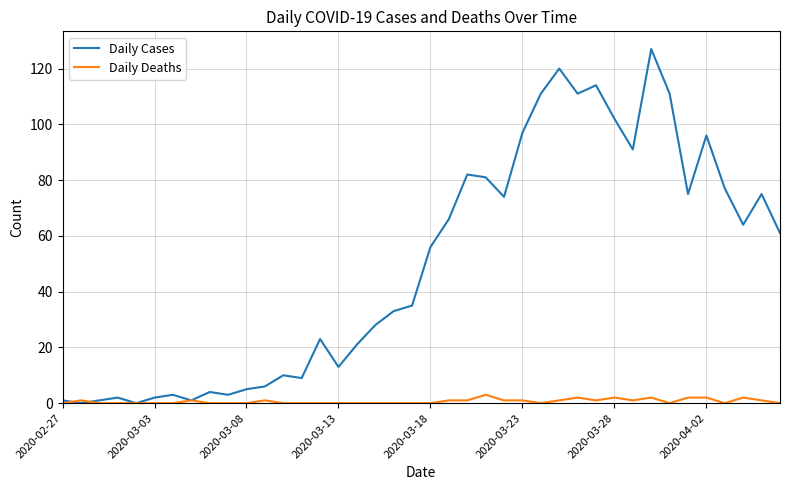

Which series has the widest spread of values?

Daily Cases